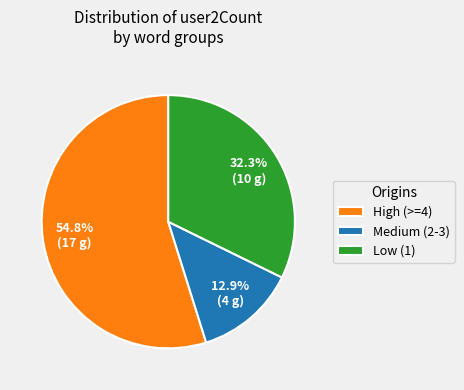

Which has a higher value, Low (1) or Medium (2-3)?

Low (1)